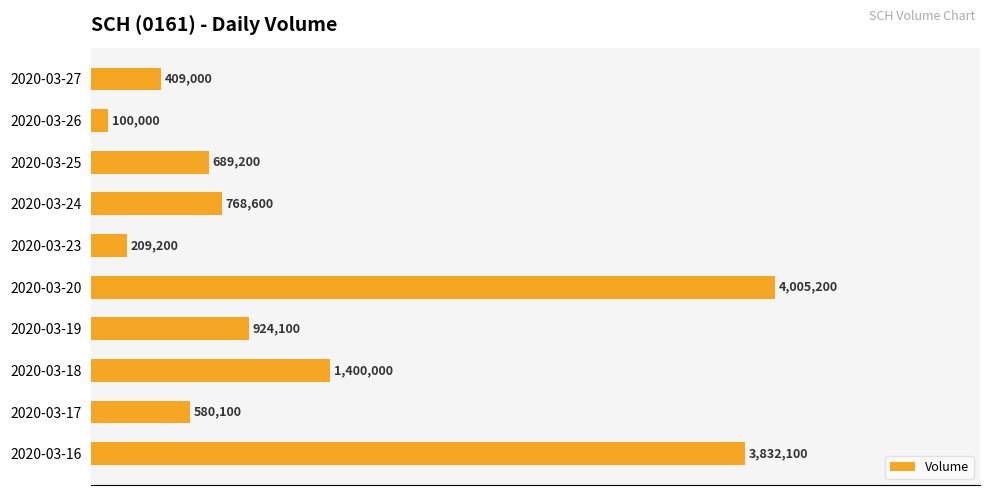

How many bars are there in total?

10